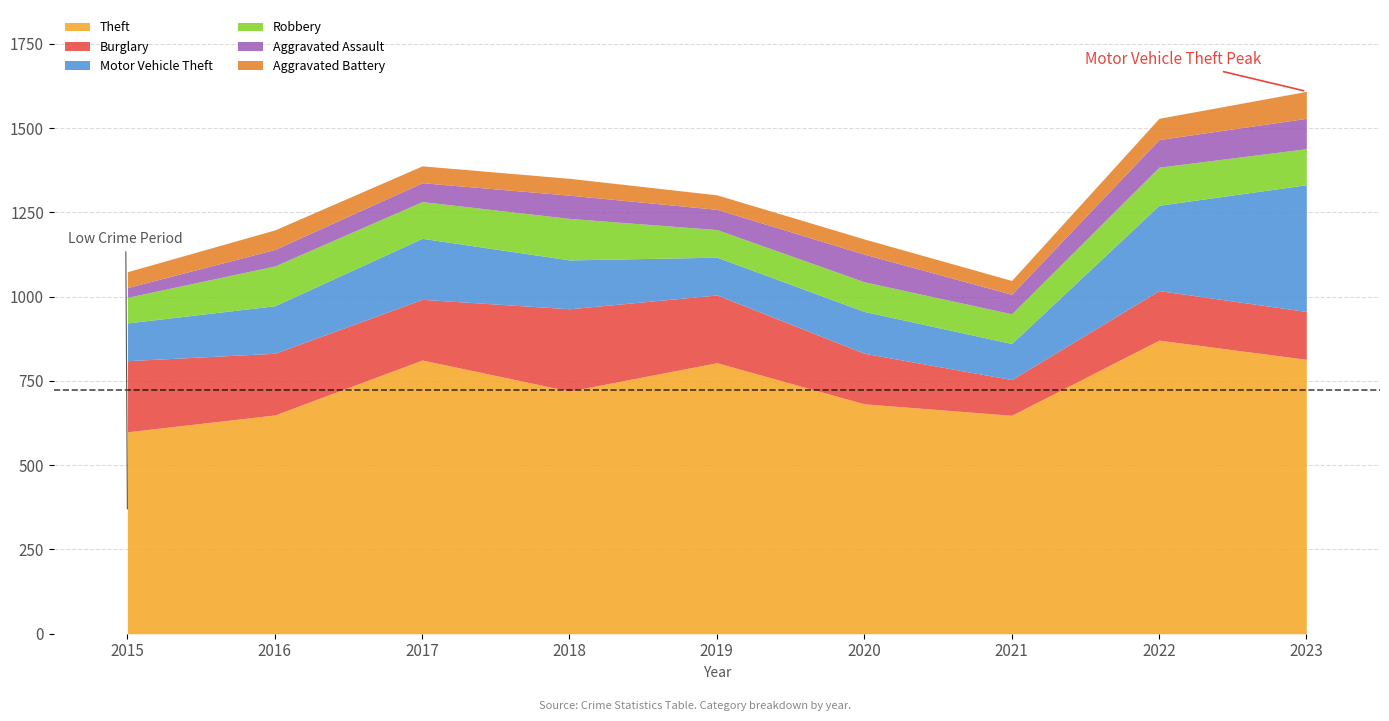

List the series in order of their peak value, highest first.

Theft, Motor Vehicle Theft, Burglary, Robbery, Aggravated Assault, Aggravated Battery